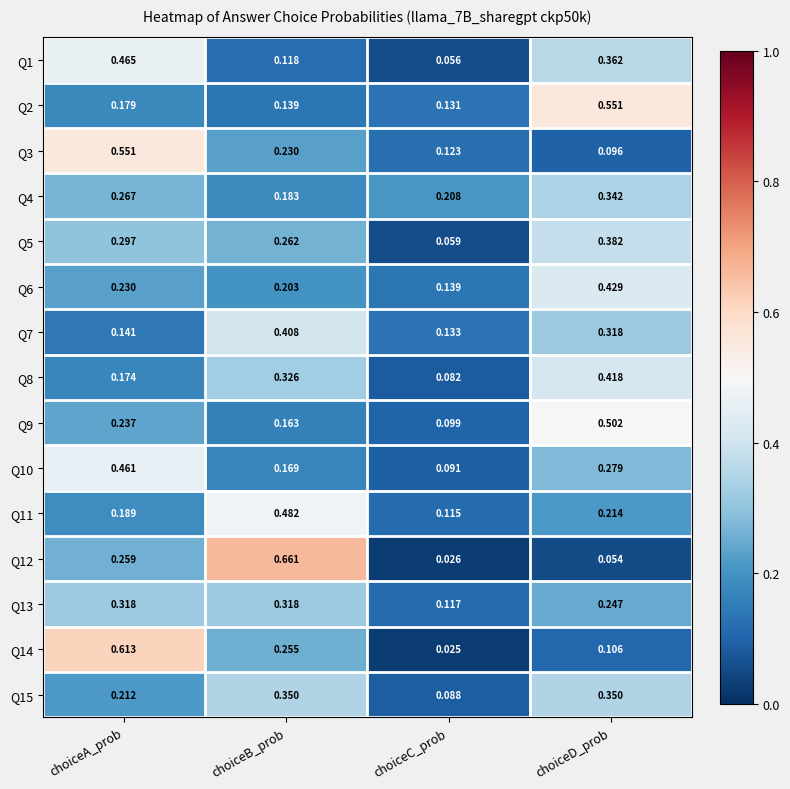

Which category has the lowest value in the Q3 series?

choiceD_prob